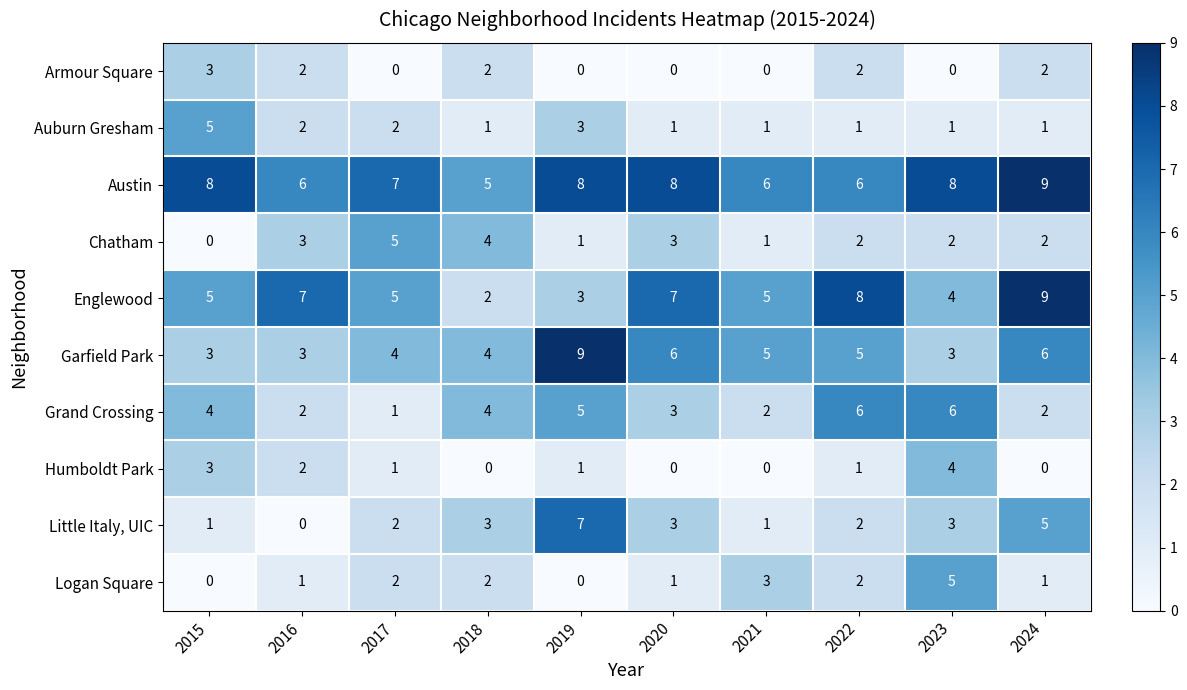

What is the maximum value shown in the chart?

9